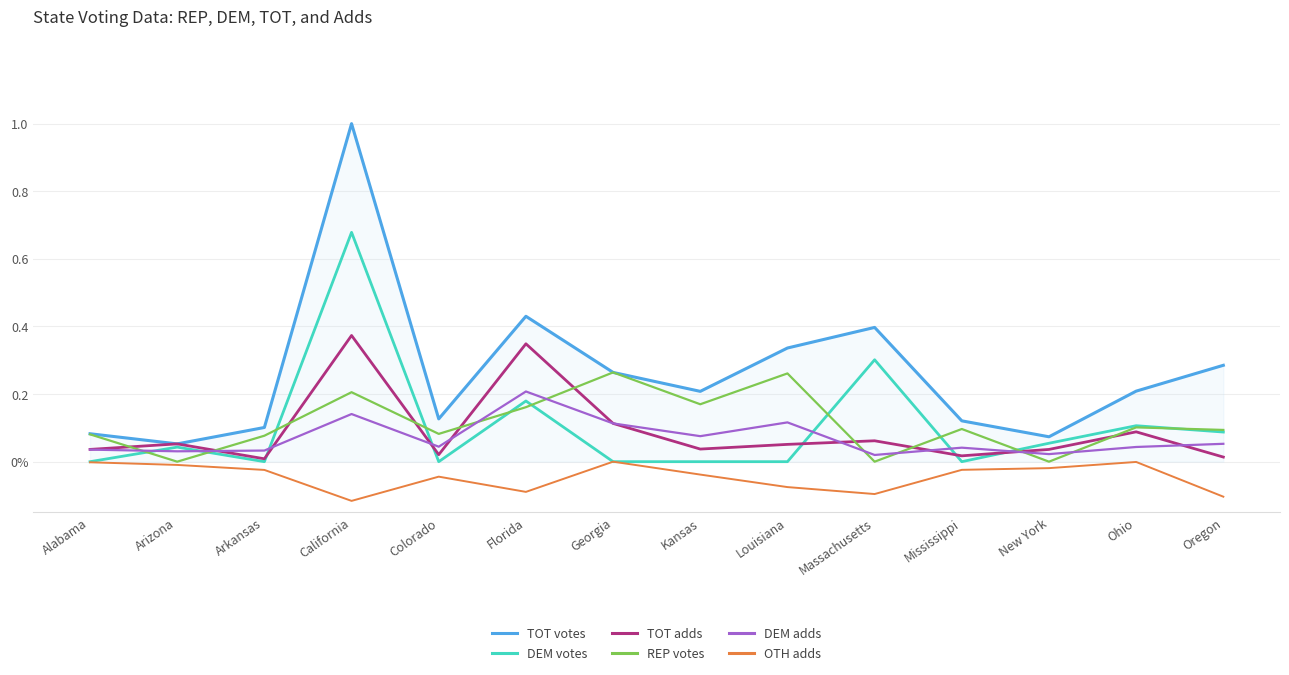

True or false: DEM adds and TOT votes cross at least once.

False